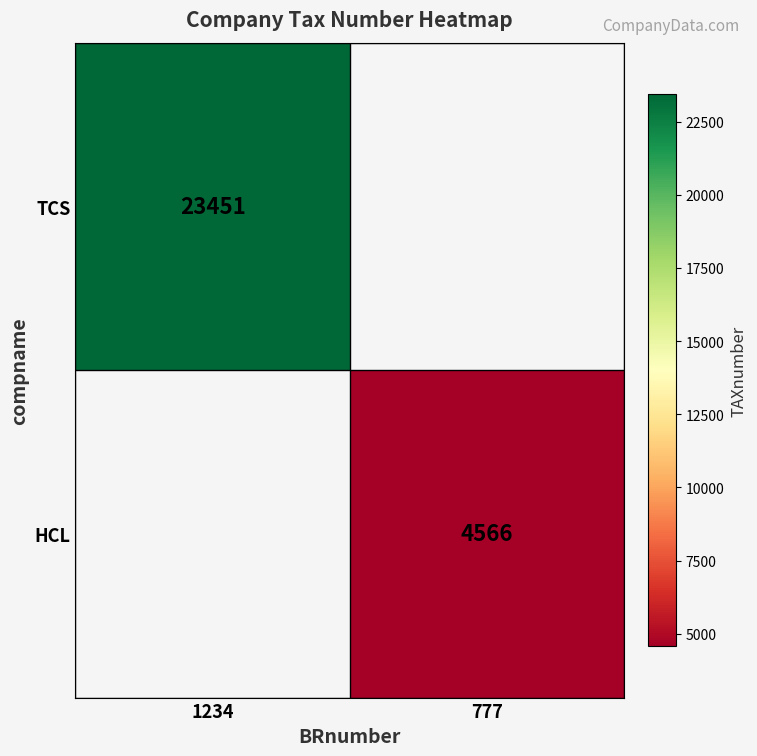

The HCL series shows 4566 at 777. True or false?

True